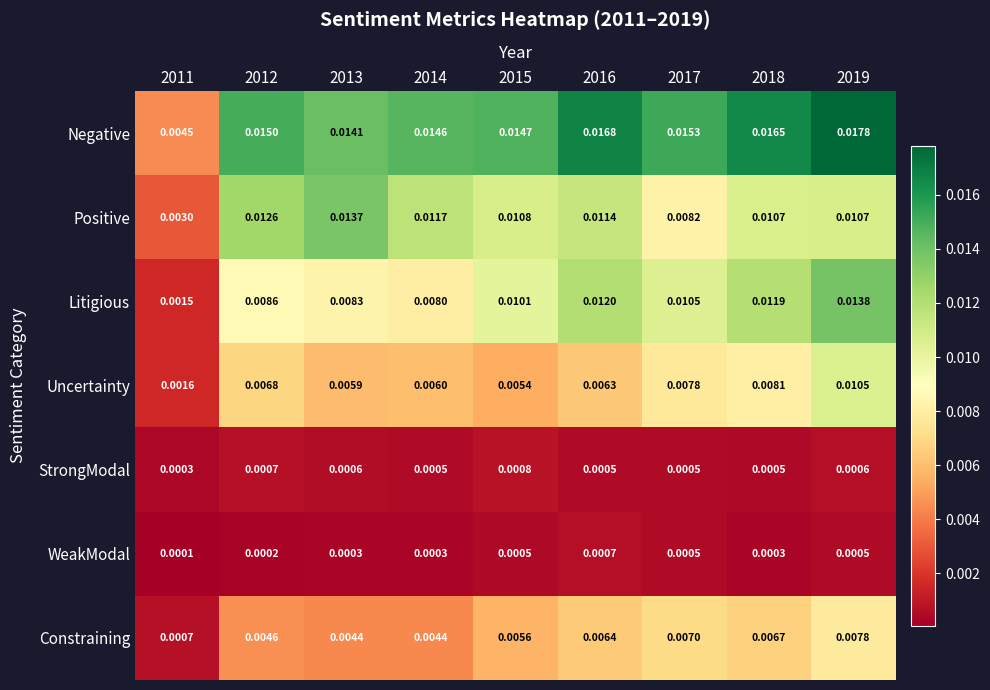

Is the value of WeakModal at 2015 greater than the value of Negative at 2013?

No